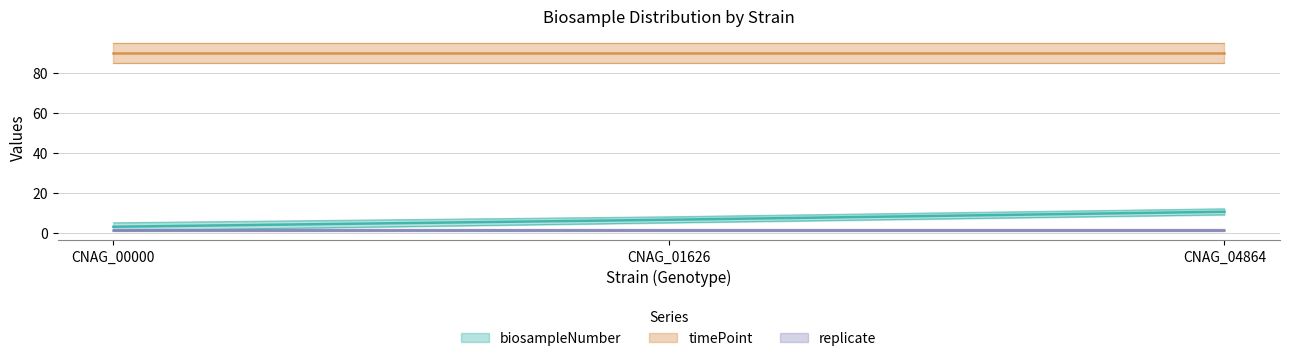

What is the difference between the highest and lowest values at CNAG_04864?

88.5